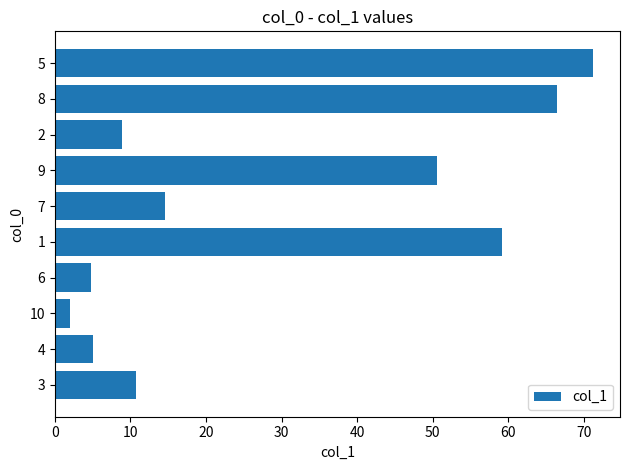

What is the smallest value displayed?

2.0